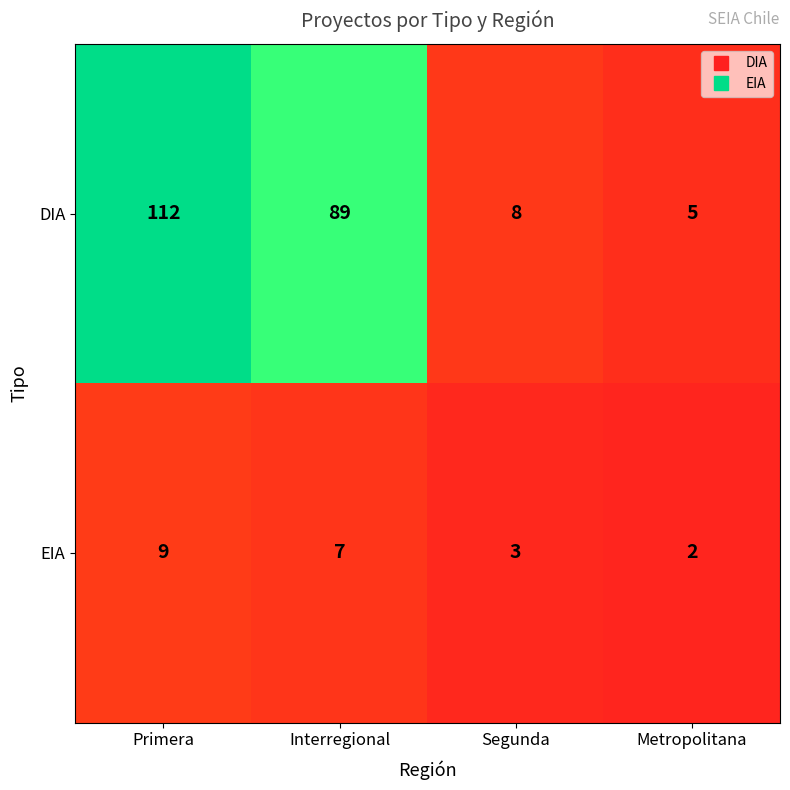

Rank the series by their average value, from lowest to highest.

EIA, DIA